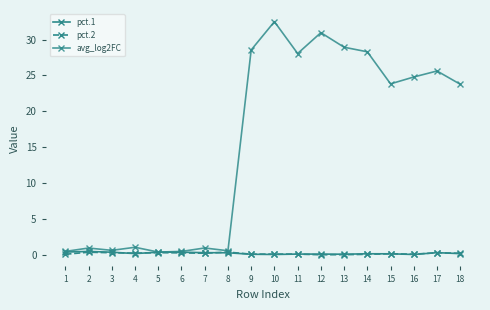

At how many categories does at least one series exceed 19?

10